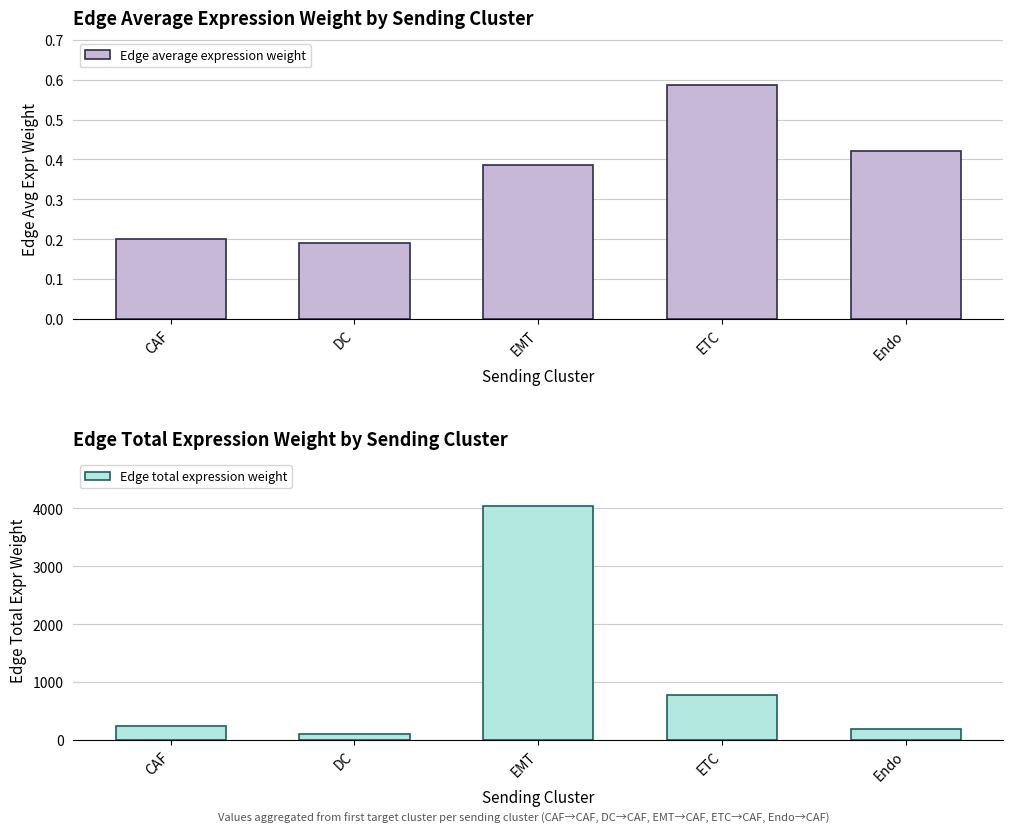

Does the chart contain stacked bars?

No